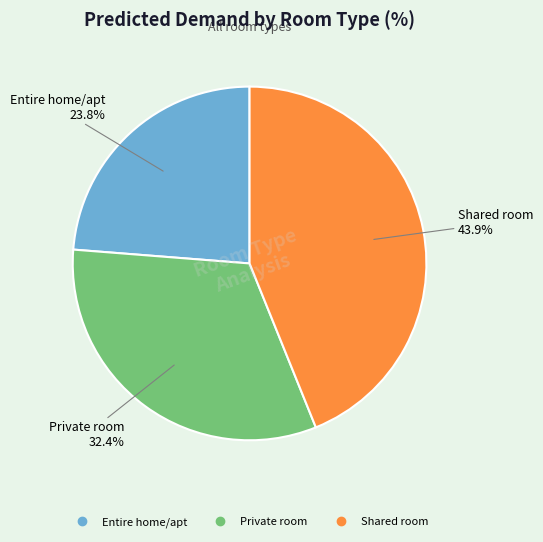

What percentage is NOT represented by Shared room?

56.1%